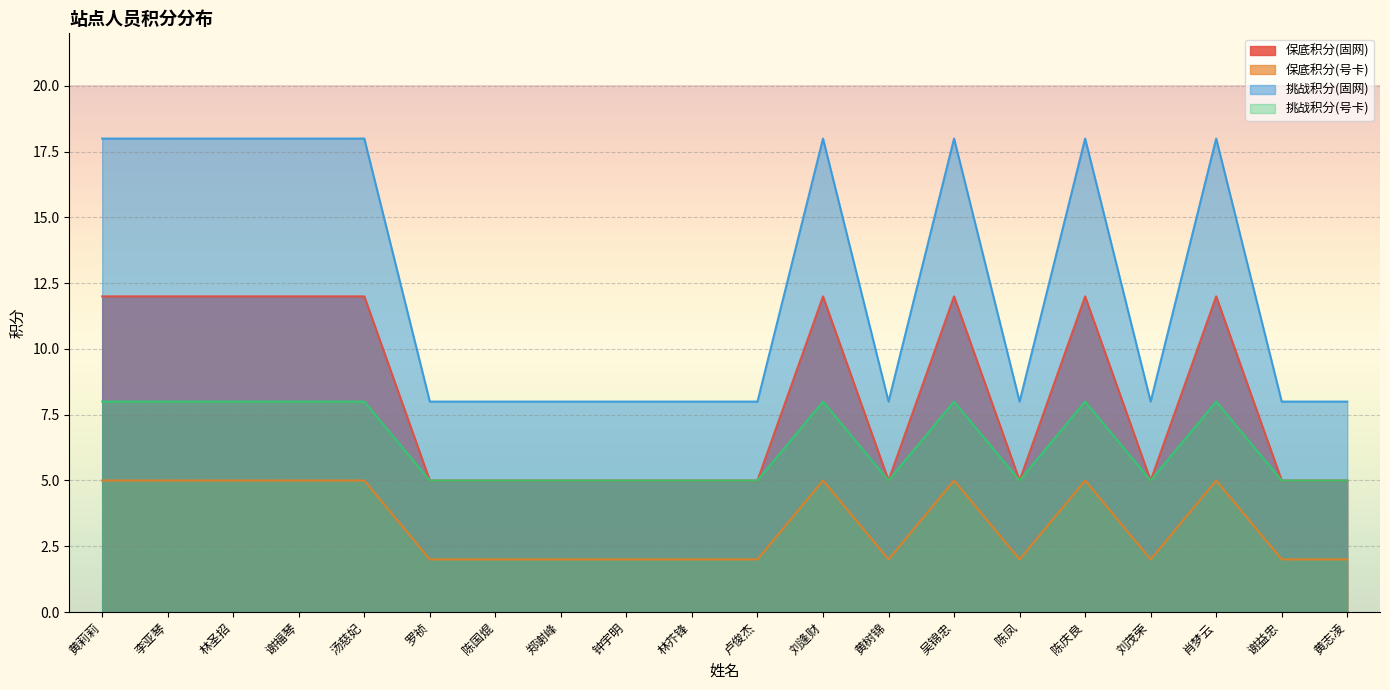

What is the total value across all series at 黄志凌?

20